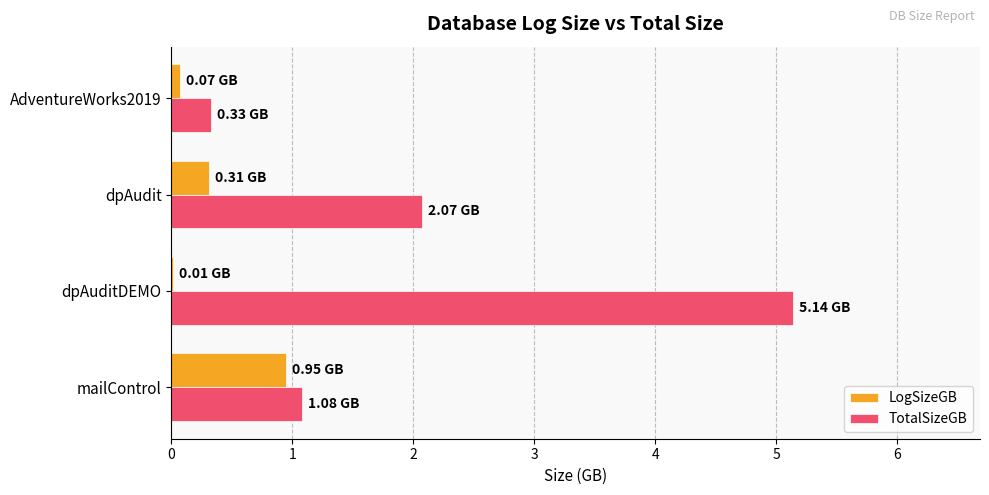

At which category is the sum across all series the highest?

dpAuditDEMO